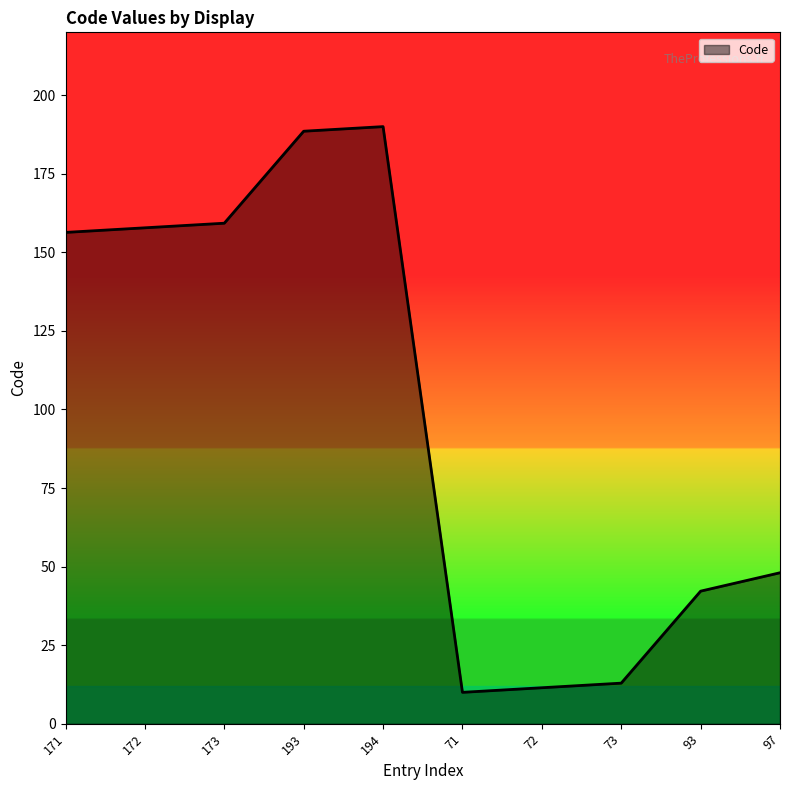

What is the smallest value displayed?

10.0